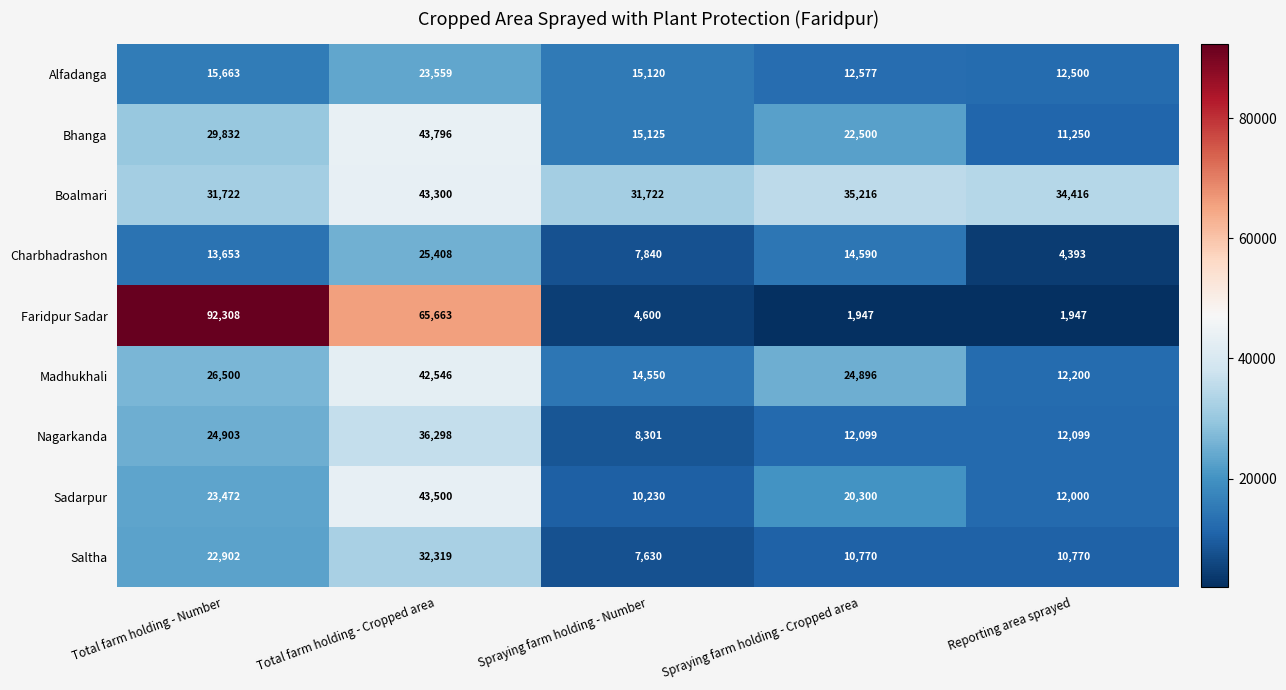

Which series has the largest range (max minus min)?

Faridpur Sadar